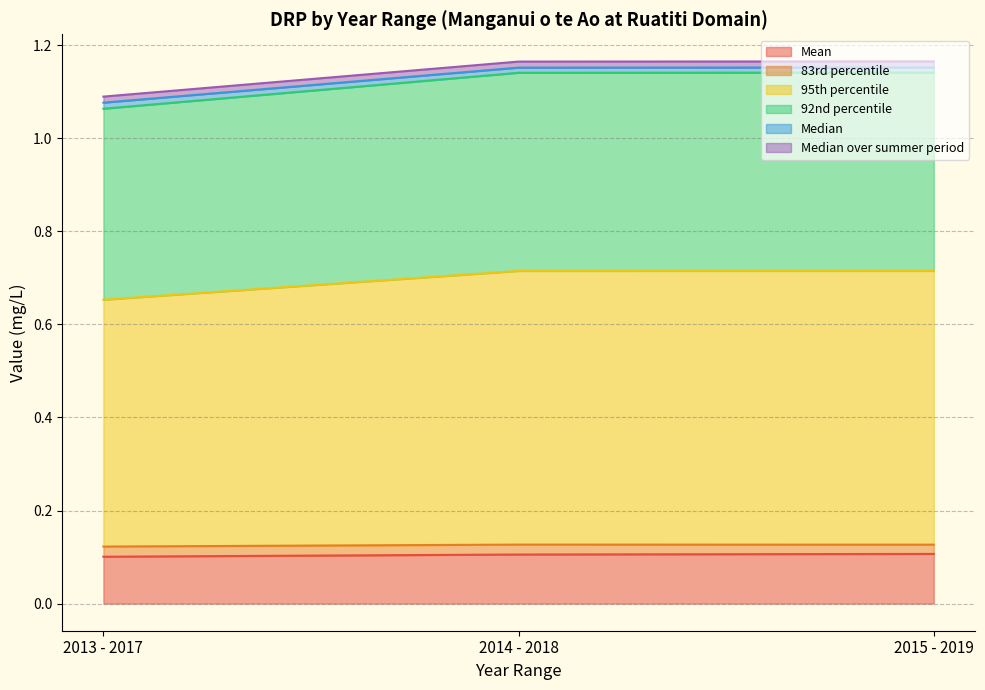

What value does the Mean series have at 2013 - 2017?

0.1